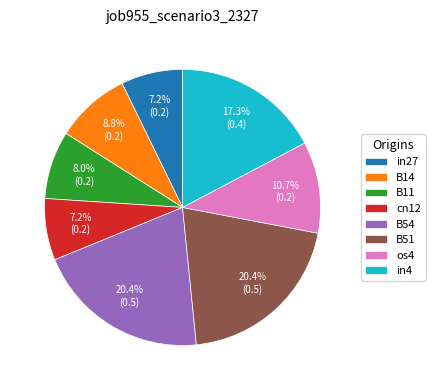

Between in4 and B54, which is larger?

B54